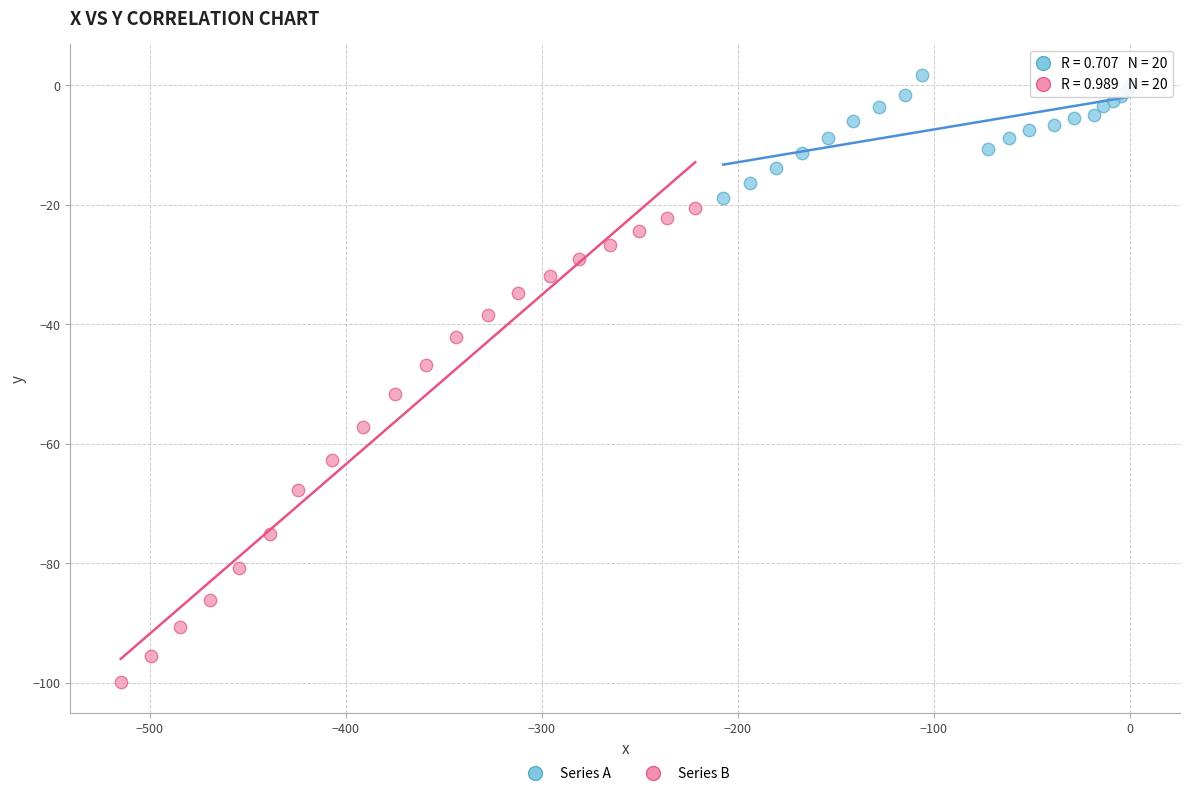

What are all the series names shown in the legend?

Series A, Series B